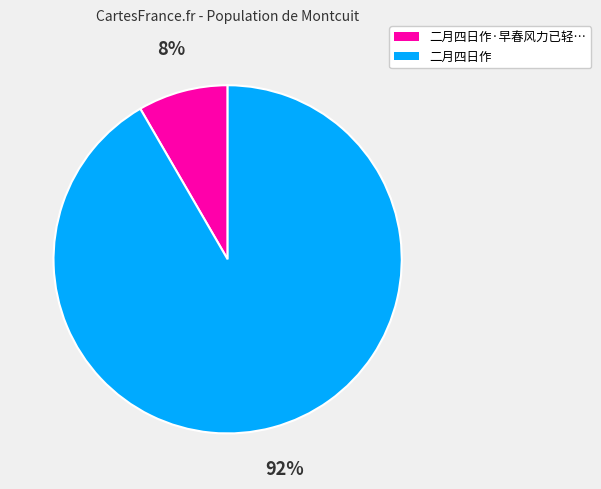

To the nearest percent, what is the average slice percentage?

50%